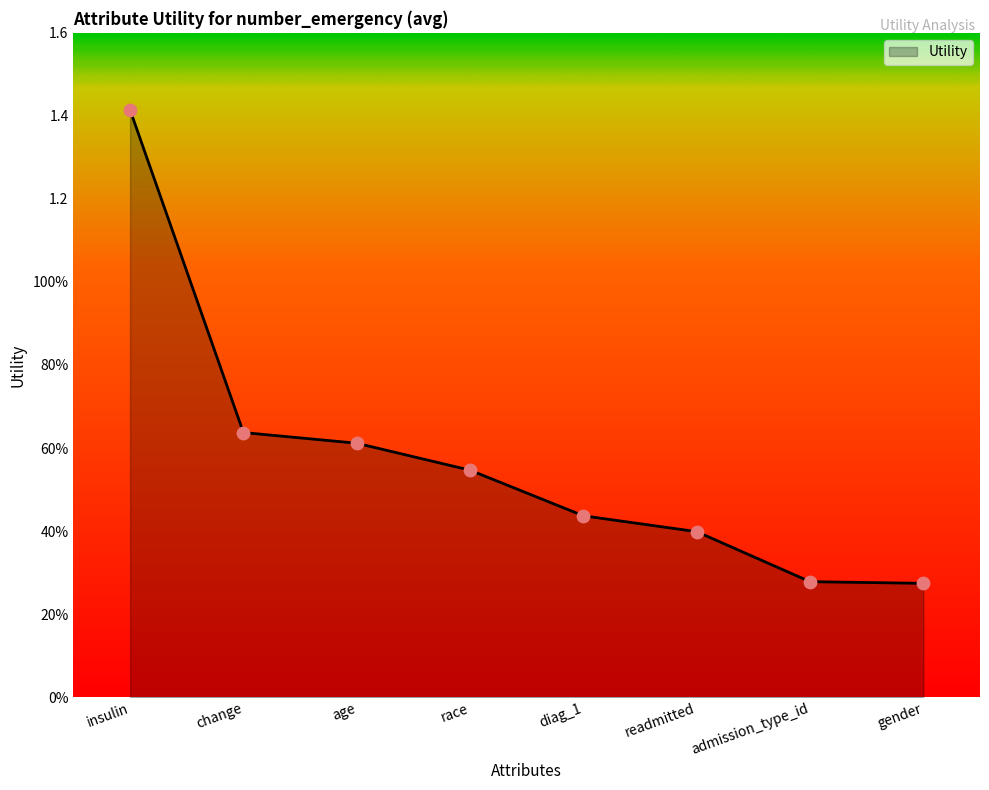

What is the change in value from readmitted to admission_type_id?

-0.1